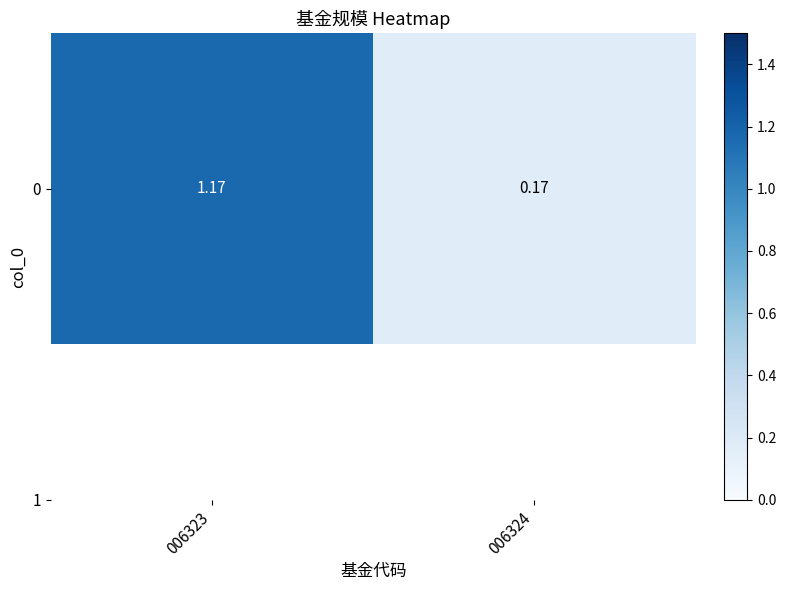

Reading left to right, list all the values displayed in this chart.

1.2	0.2